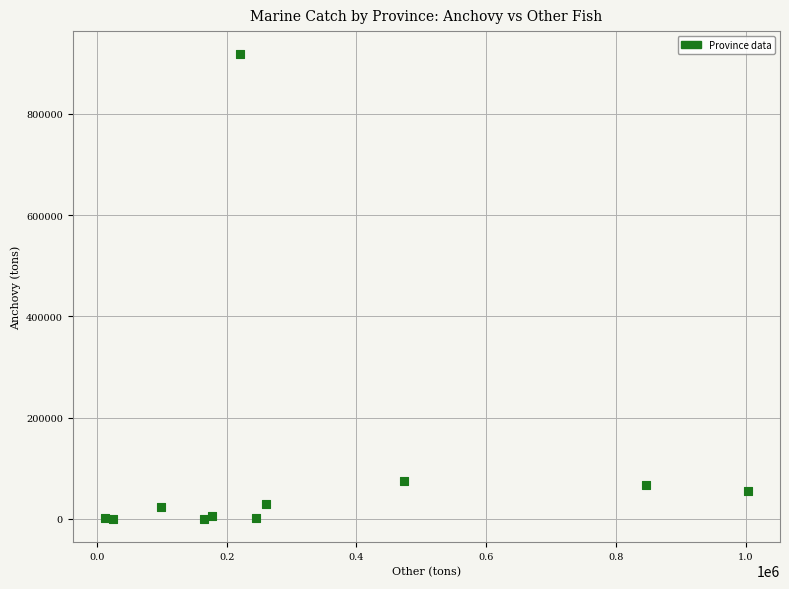

What is the average Y value?

106654